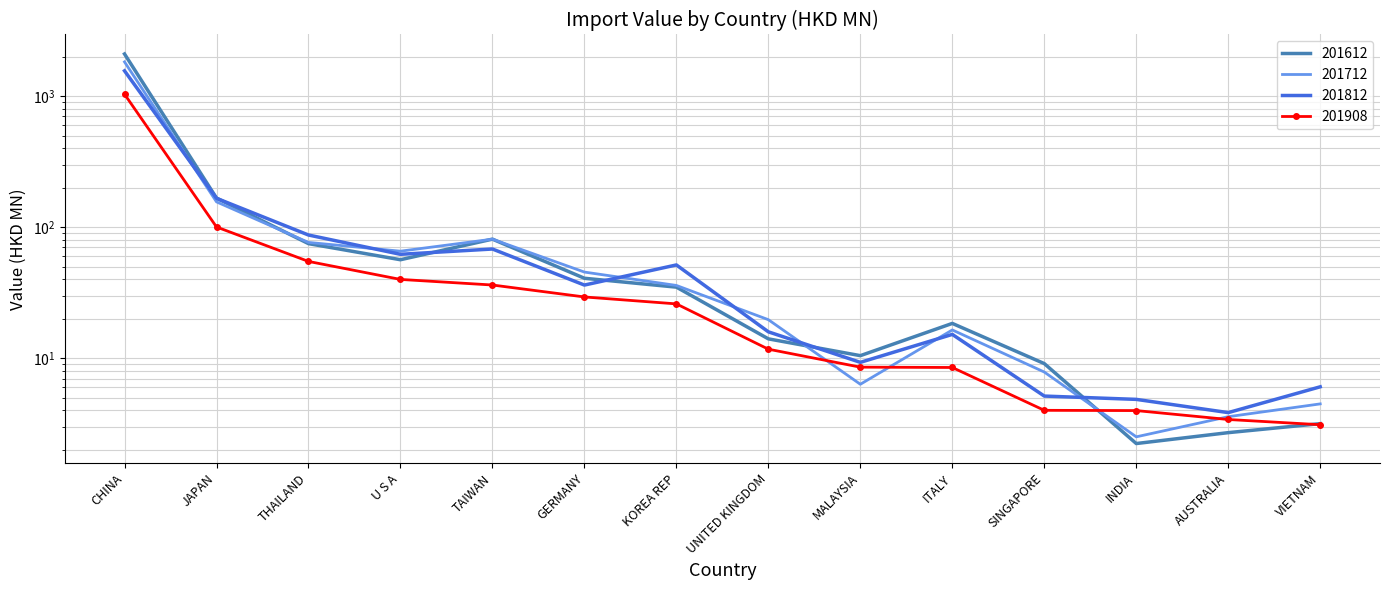

Count the number of data series in this chart.

4